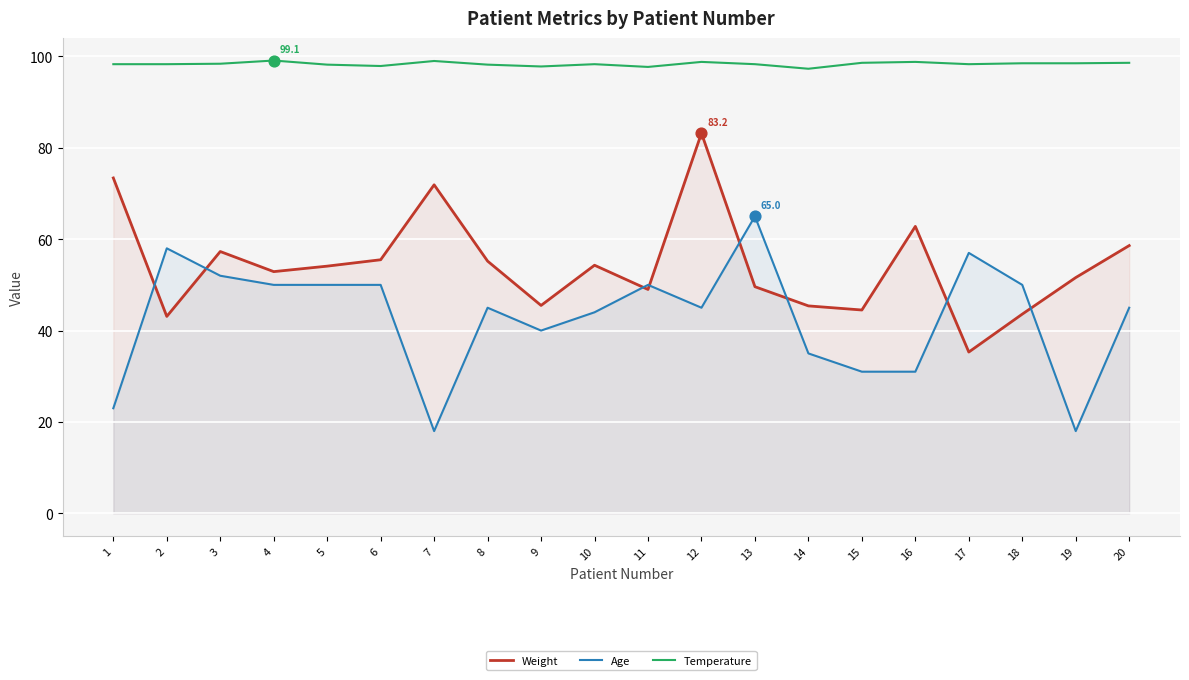

What are all the series names shown in the legend?

Weight, Age, Temperature